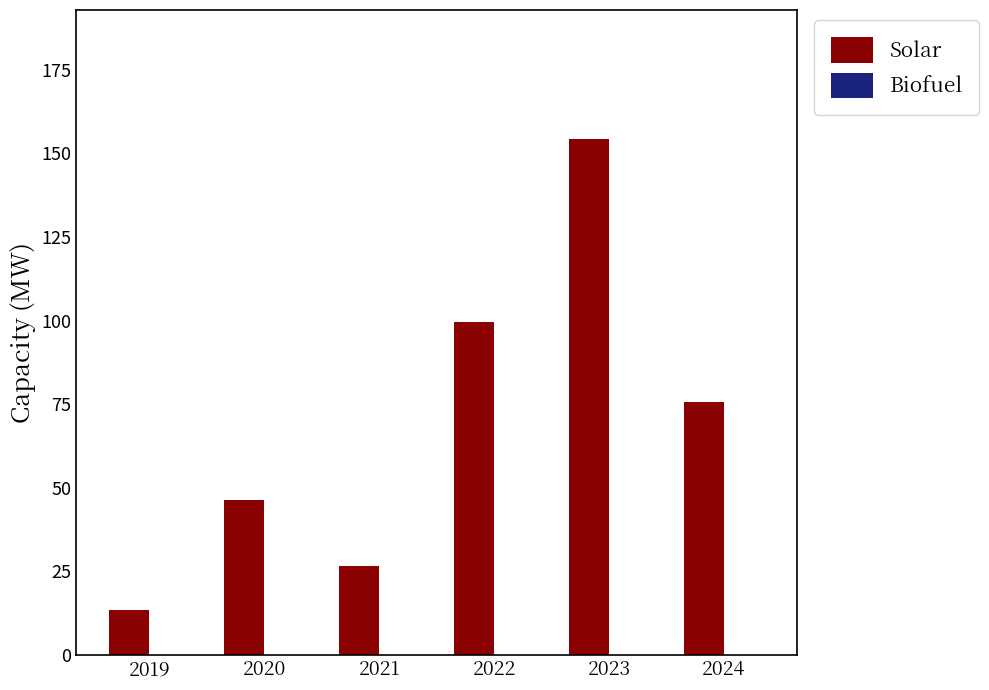

What is the greatest value displayed?

154.3